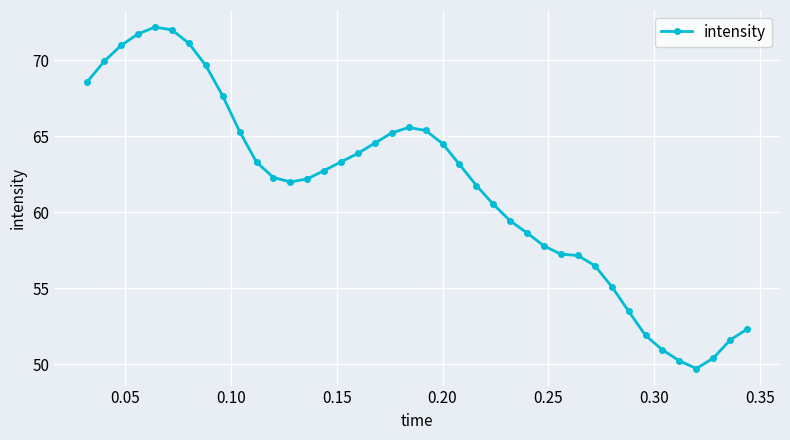

What is the sum of all values?

2462.0